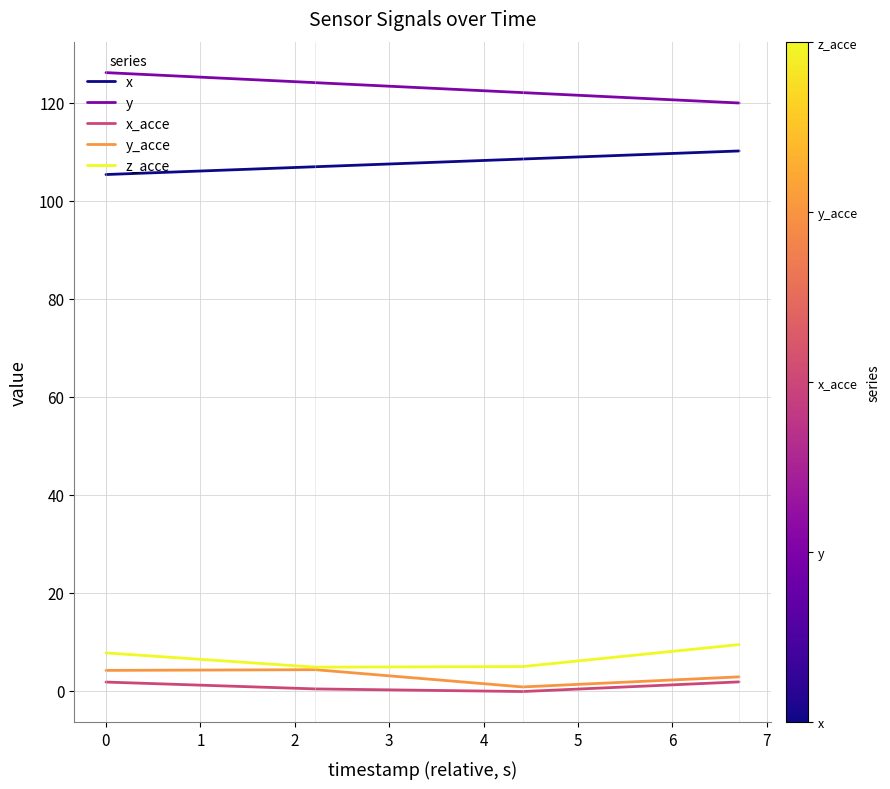

What is the greatest value displayed?

126.1